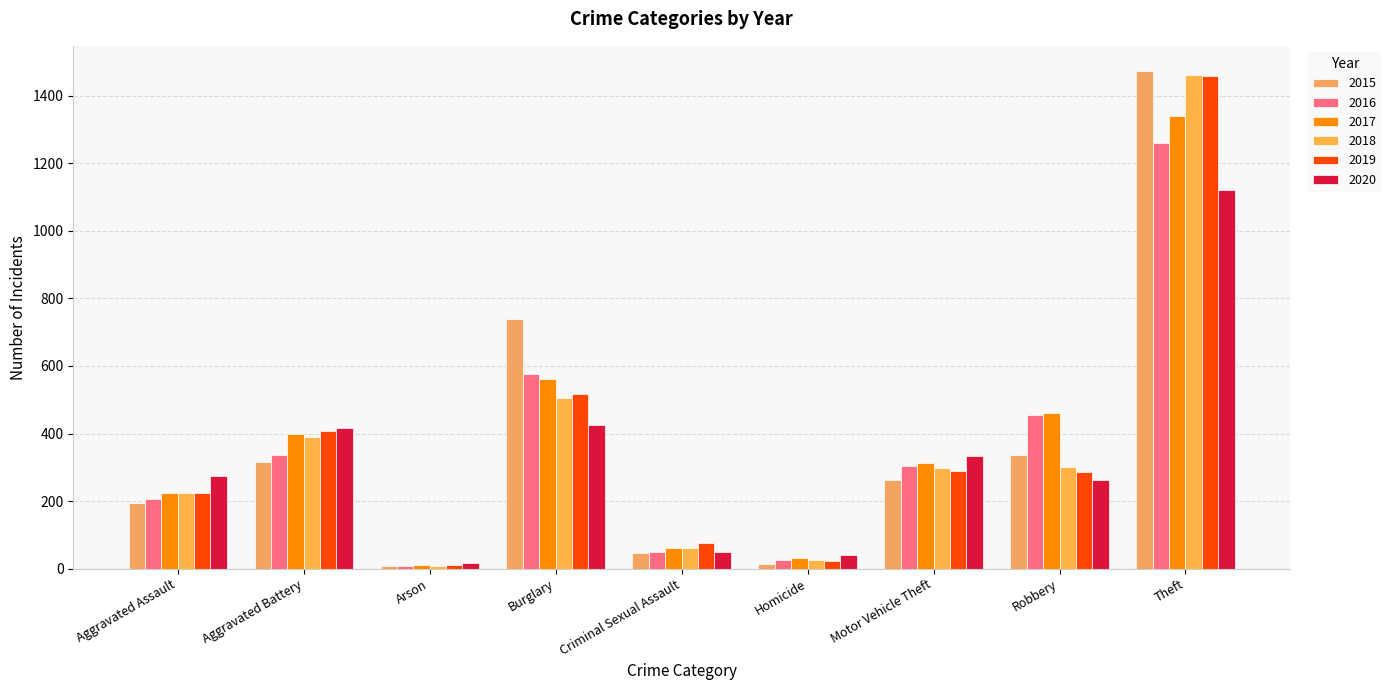

Which category has the highest value in the 2015 series?

Theft